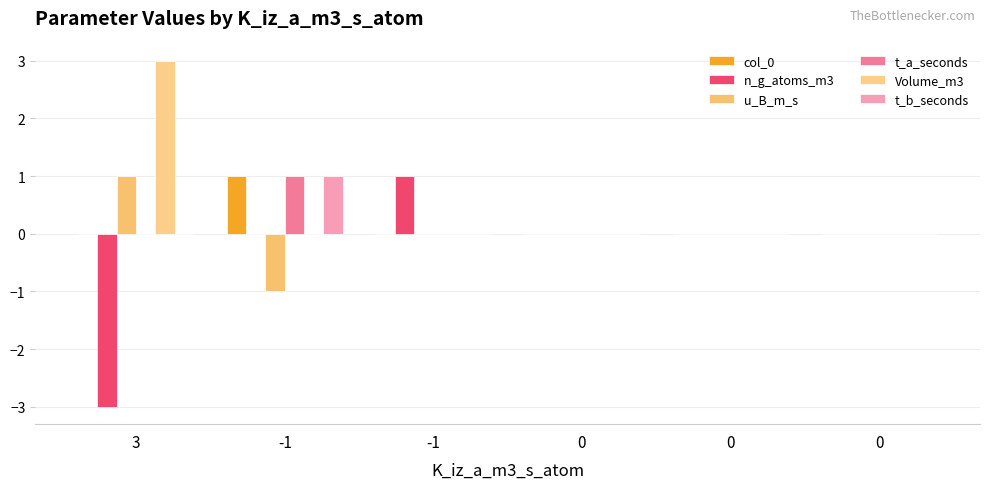

Reading left to right, list all the values displayed in this chart.

col_0: 3=0	-1=1	-1=0	0=0	0=0	0=0
n_g_atoms_m3: 3=-3	-1=0	-1=1	0=0	0=0	0=0
u_B_m_s: 3=1	-1=-1	-1=0	0=0	0=0	0=0
t_a_seconds: 3=0	-1=1	-1=0	0=0	0=0	0=0
Volume_m3: 3=3	-1=0	-1=0	0=0	0=0	0=0
t_b_seconds: 3=0	-1=1	-1=0	0=0	0=0	0=0